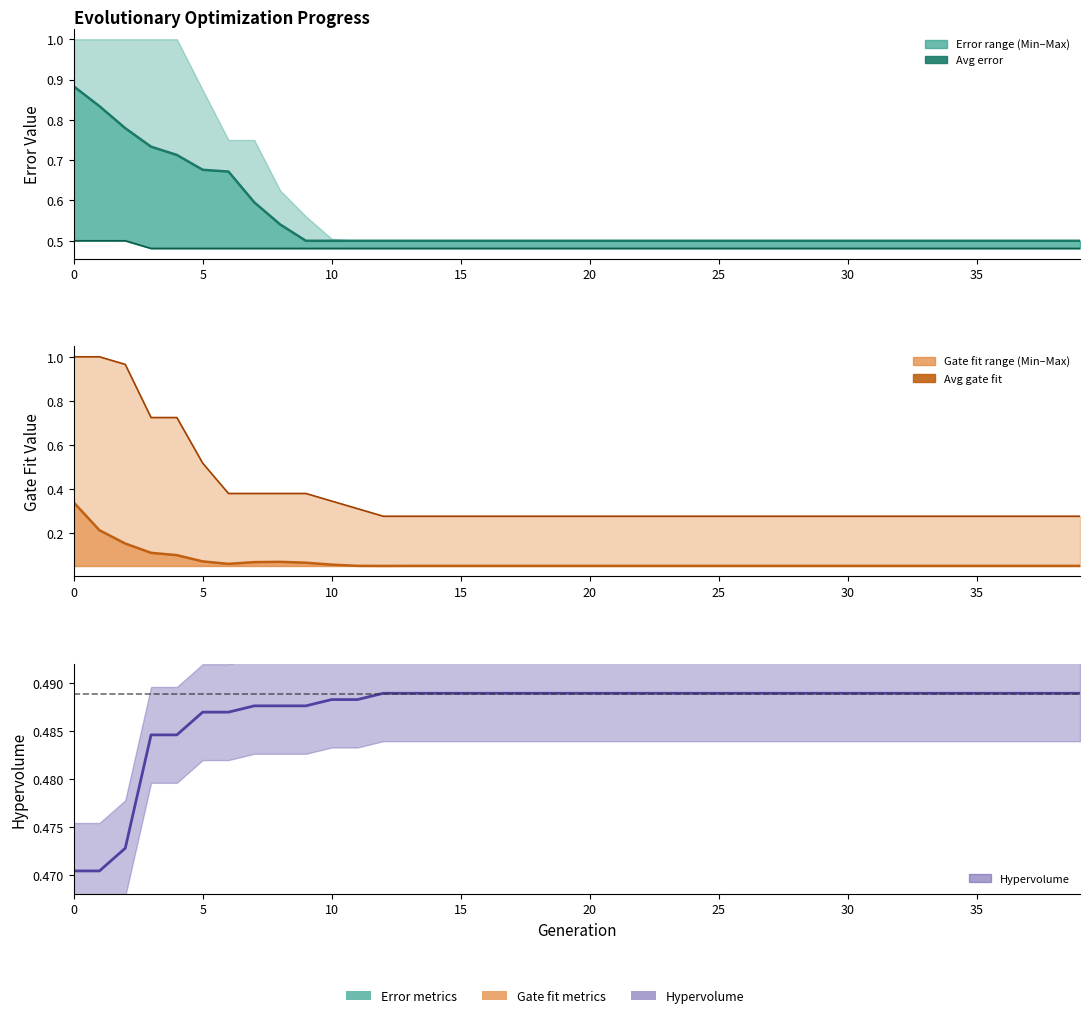

What is the spread (max minus min) of values at 35?

0.5